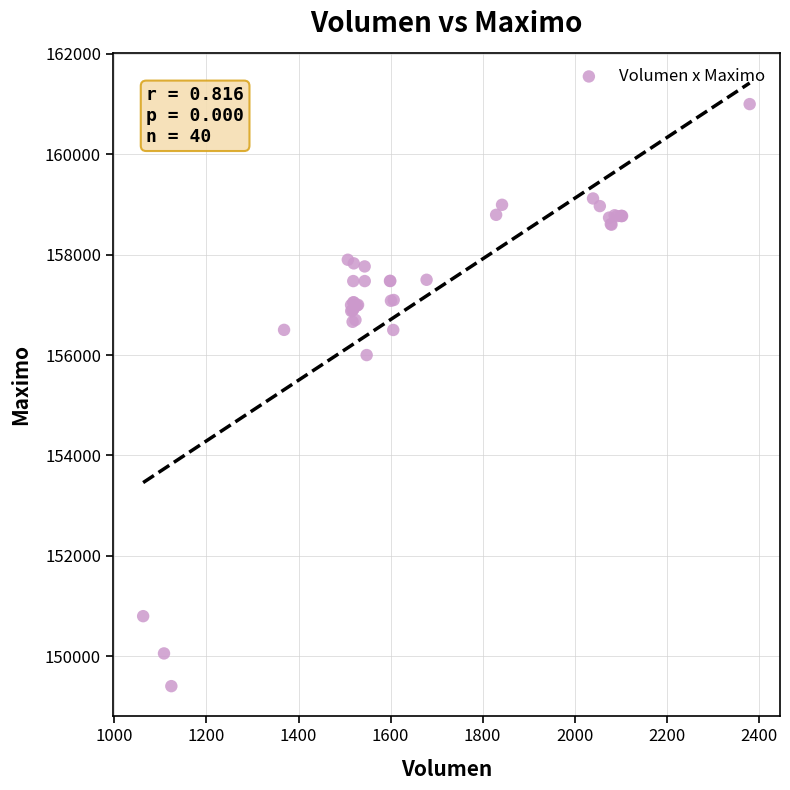

What Y value in the scatter plot is closest to 155202?

156000